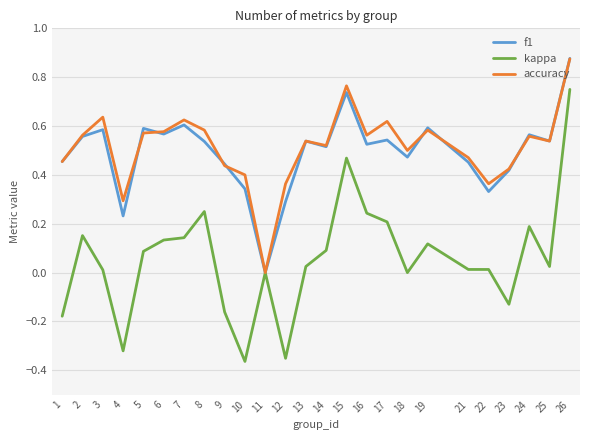

How many lines are shown in the chart?

3